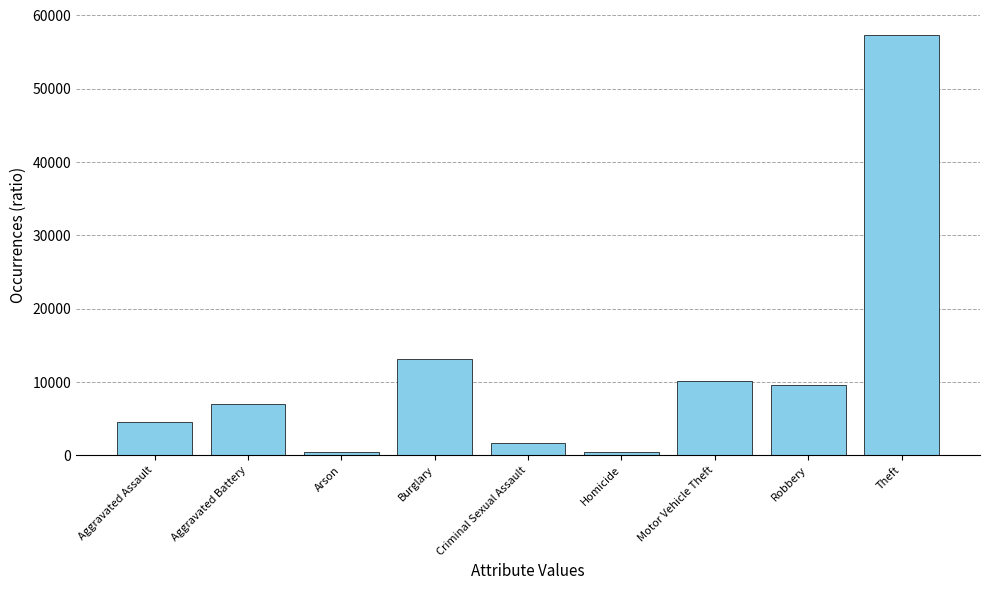

What is the sum of all values?

104373